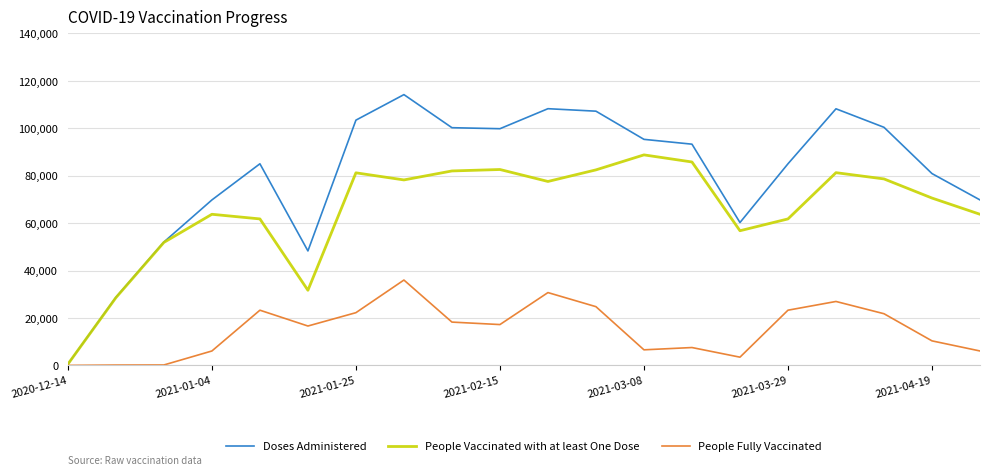

Which series has the largest range (max minus min)?

Doses Administered